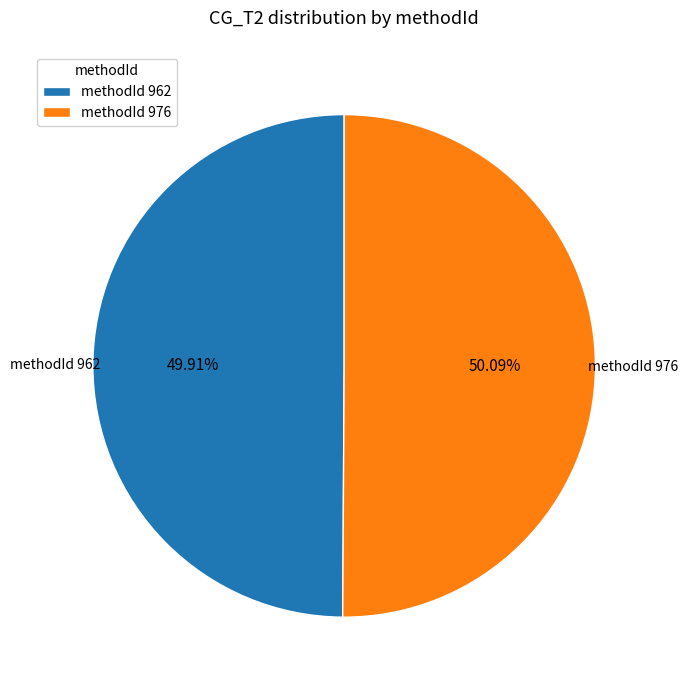

Is there any slice that represents more than half of the pie?

Yes